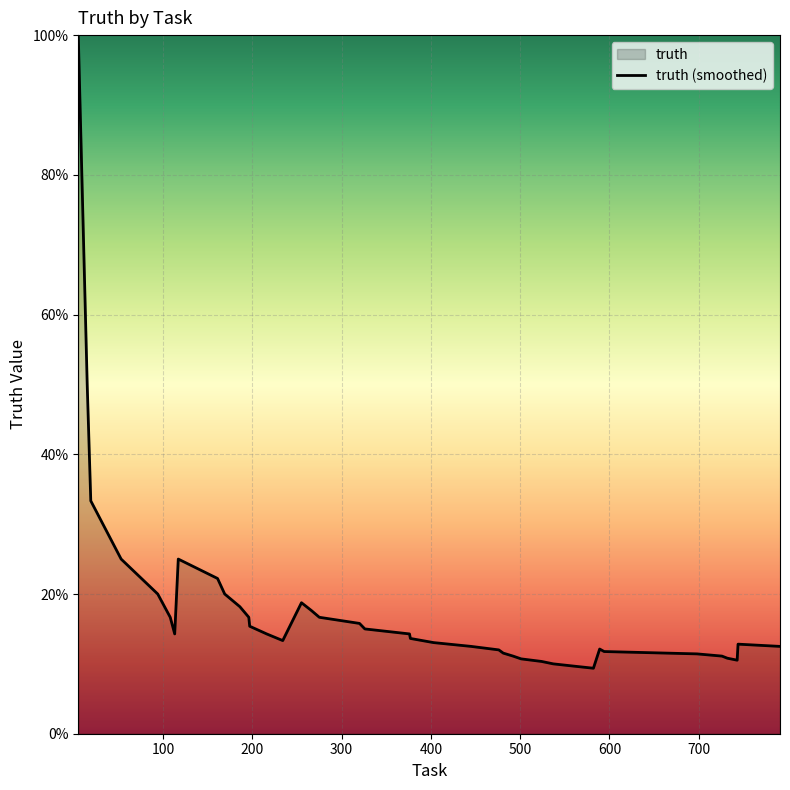

How many lines are shown in the chart?

1